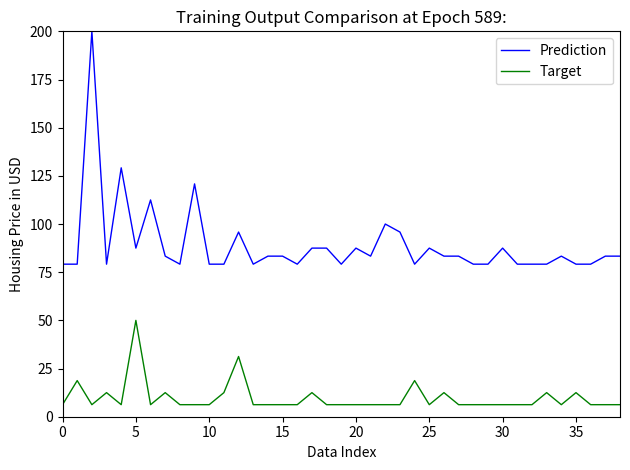

What is the difference between the maximum and minimum values in the Target series?

43.8